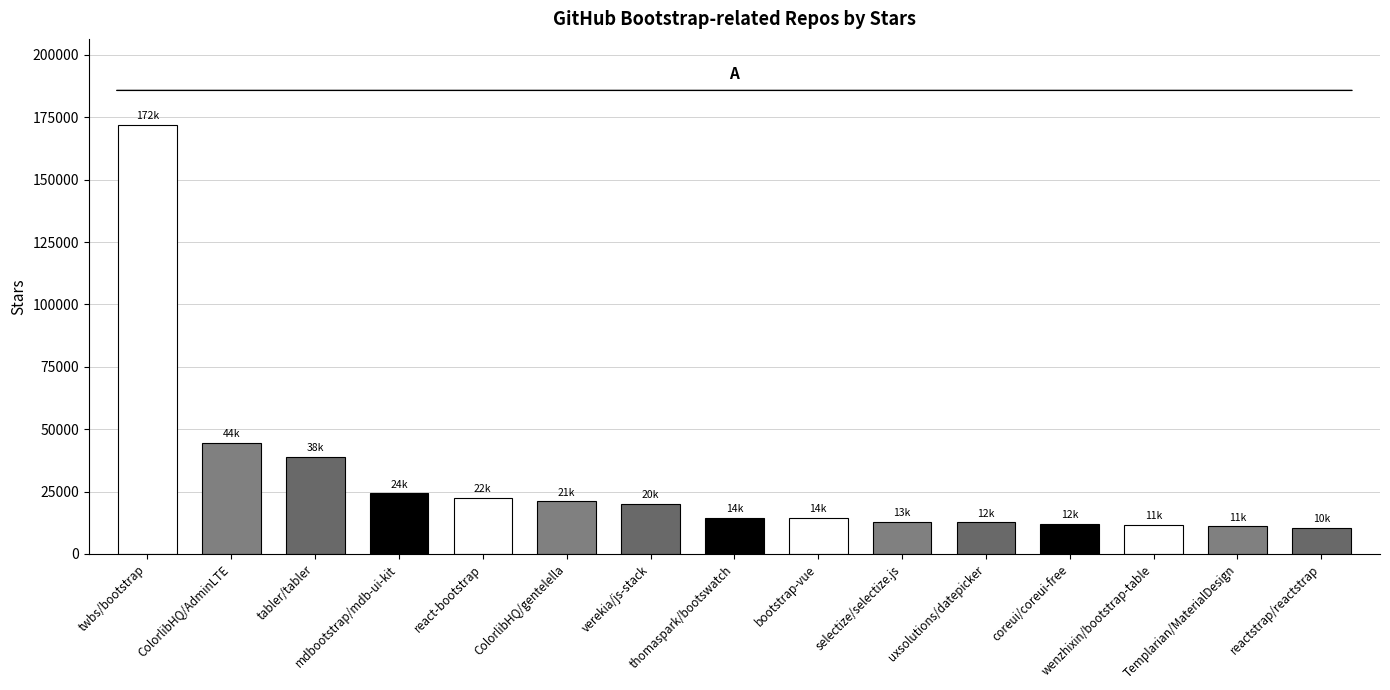

Rank the categories by value from lowest to highest.

reactstrap/reactstrap, Templarian/MaterialDesign, wenzhixin/bootstrap-table, coreui/coreui-free, uxsolutions/datepicker, selectize/selectize.js, bootstrap-vue, thomaspark/bootswatch, verekia/js-stack, ColorlibHQ/gentelella, react-bootstrap, mdbootstrap/mdb-ui-kit, tabler/tabler, ColorlibHQ/AdminLTE, twbs/bootstrap